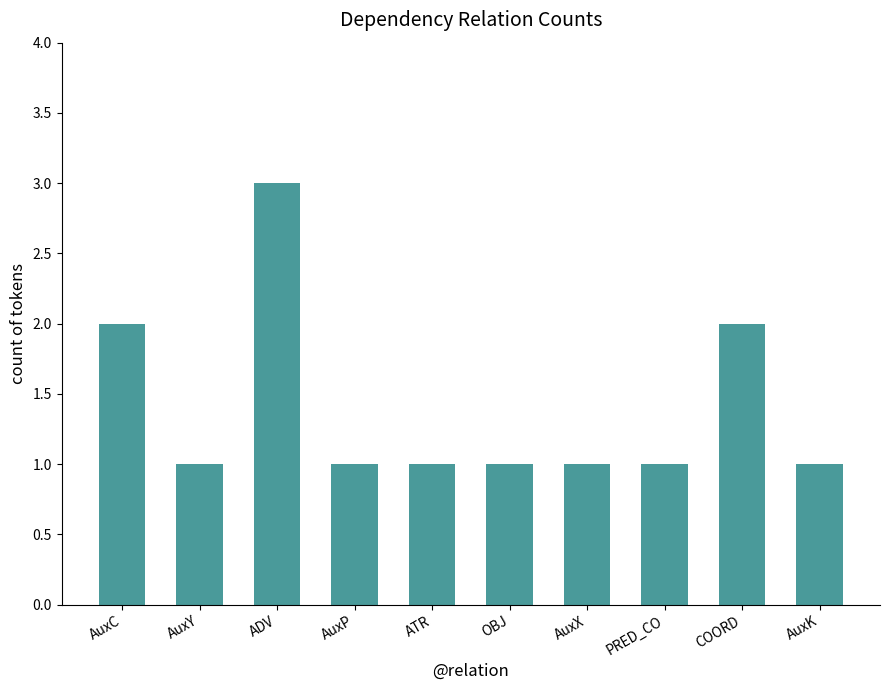

Which category has the highest value across all series?

ADV